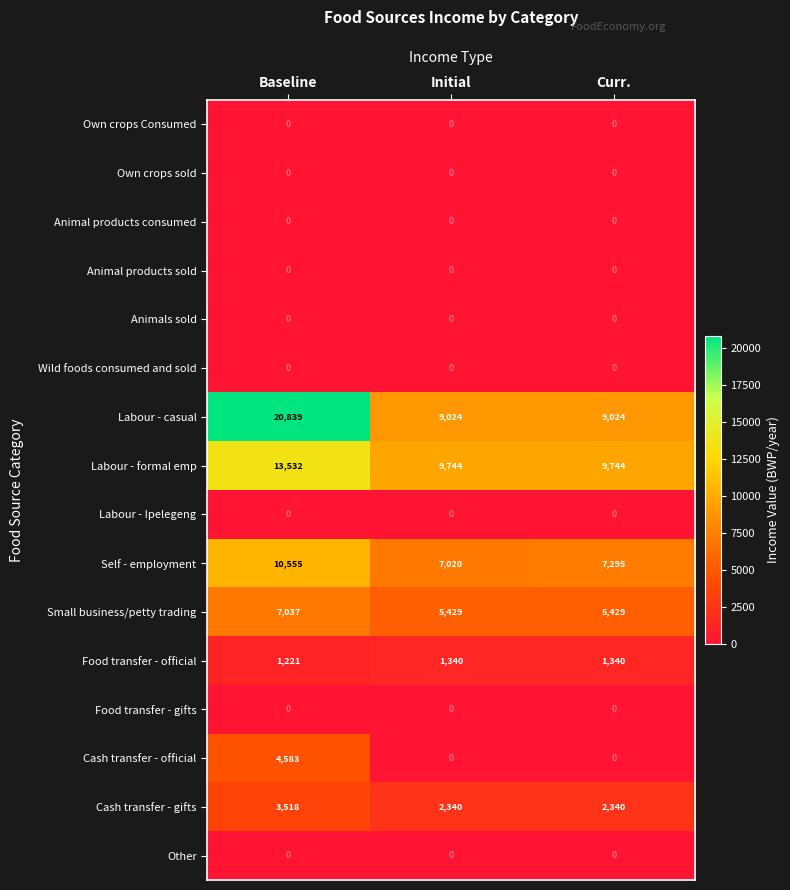

Which category has the lowest value in the Self - employment series?

Initial